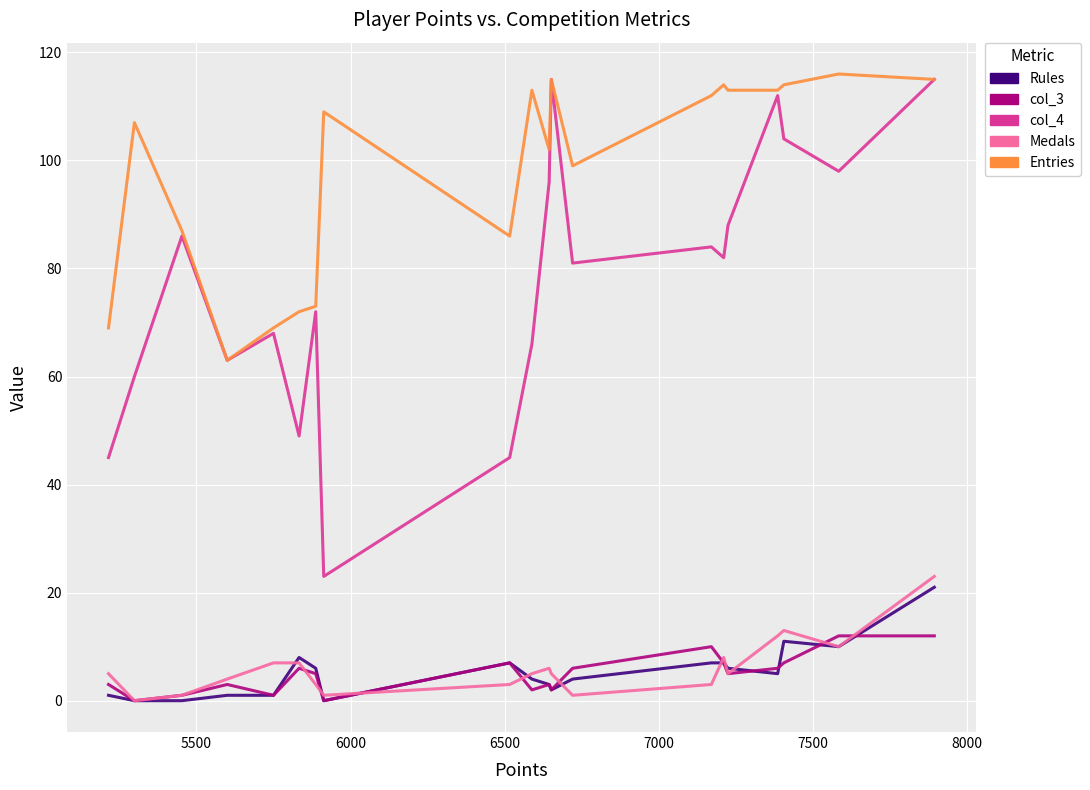

Reading left to right, transcribe all the data shown in this chart.

Rules: 1	0	0	1	1	8	6	0	7	4	3	2	4	7	7	6	5	11	10	21
col_3: 3	0	1	3	1	6	5	0	7	2	3	2	6	10	7	5	6	7	12	12
col_4: 45	60	86	63	68	49	72	23	45	66	96	115	81	84	82	88	112	104	98	115
Medals: 5	0	1	4	7	7	3	1	3	5	6	5	1	3	8	5	12	13	10	23
Entries: 69	107	87	63	69	72	73	109	86	113	102	115	99	112	114	113	113	114	116	115